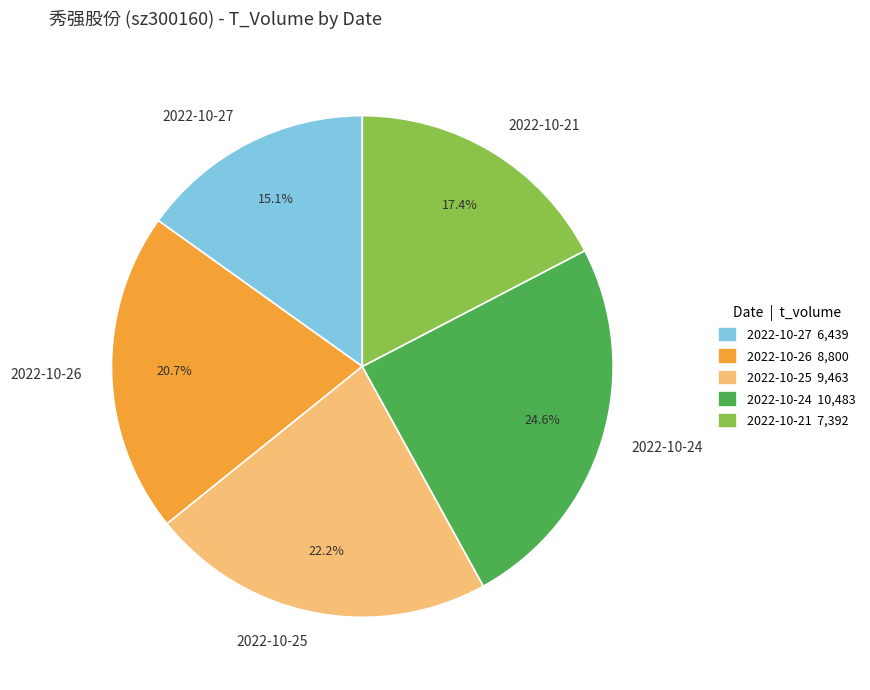

Between 2022-10-25 and 2022-10-21, which is larger?

2022-10-25